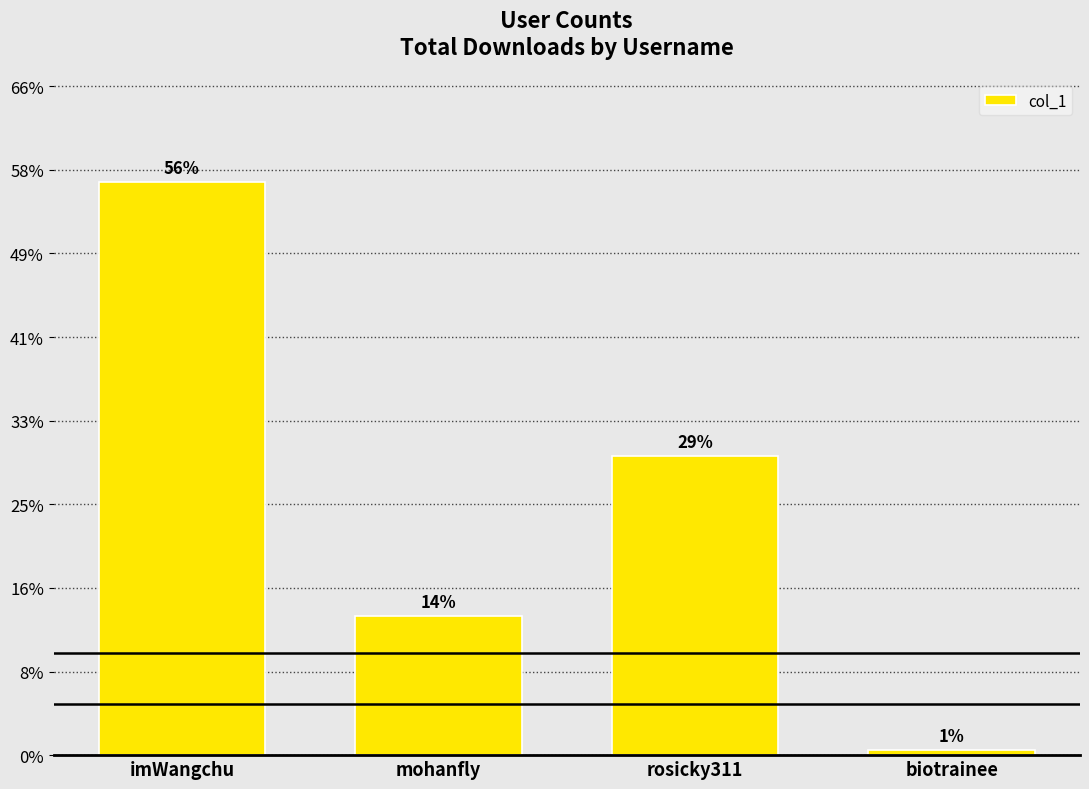

Are the bars horizontal?

No